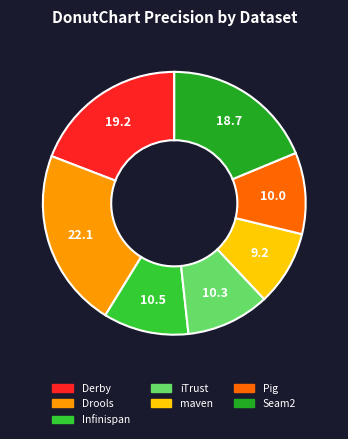

Is the sum of iTrust and Seam2 greater than half?

No